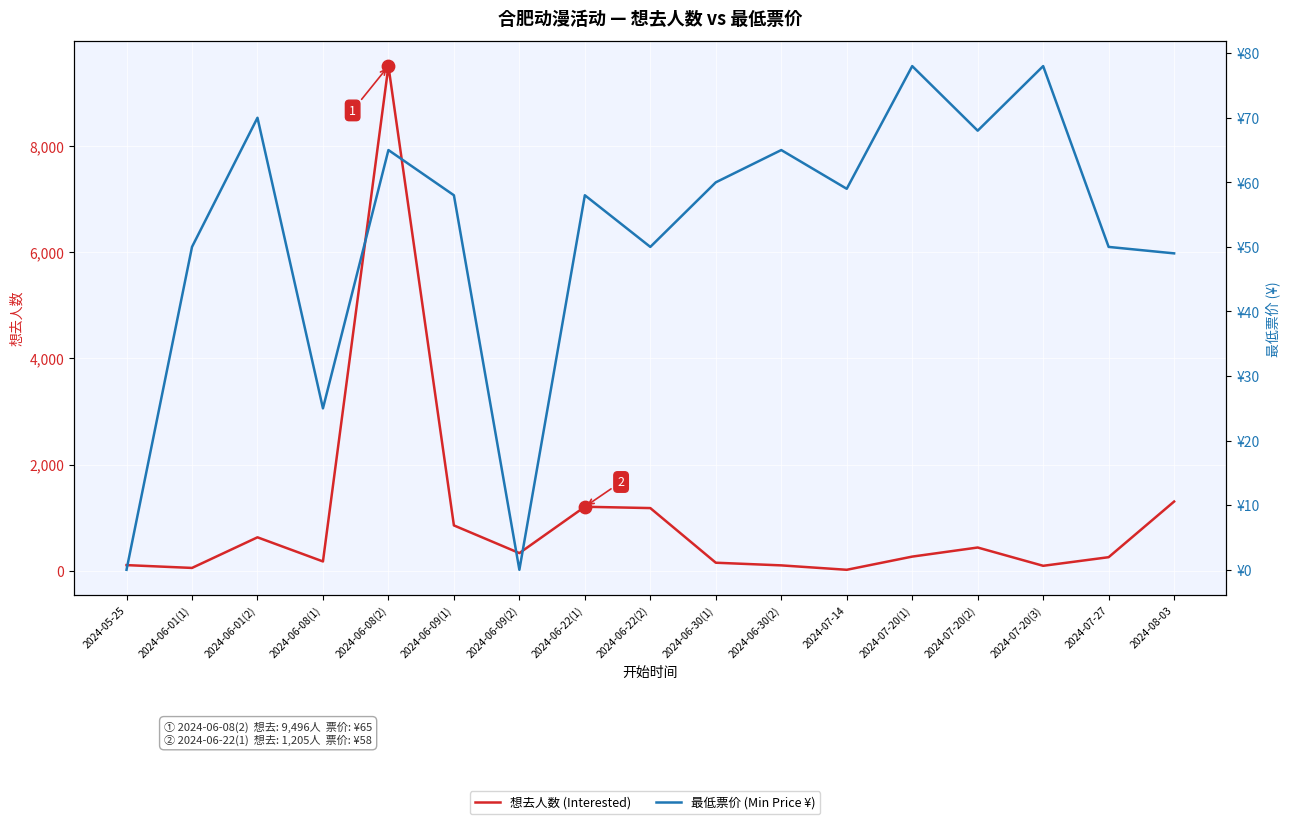

Which series has the widest spread of Y values?

想去人数 (Interested)